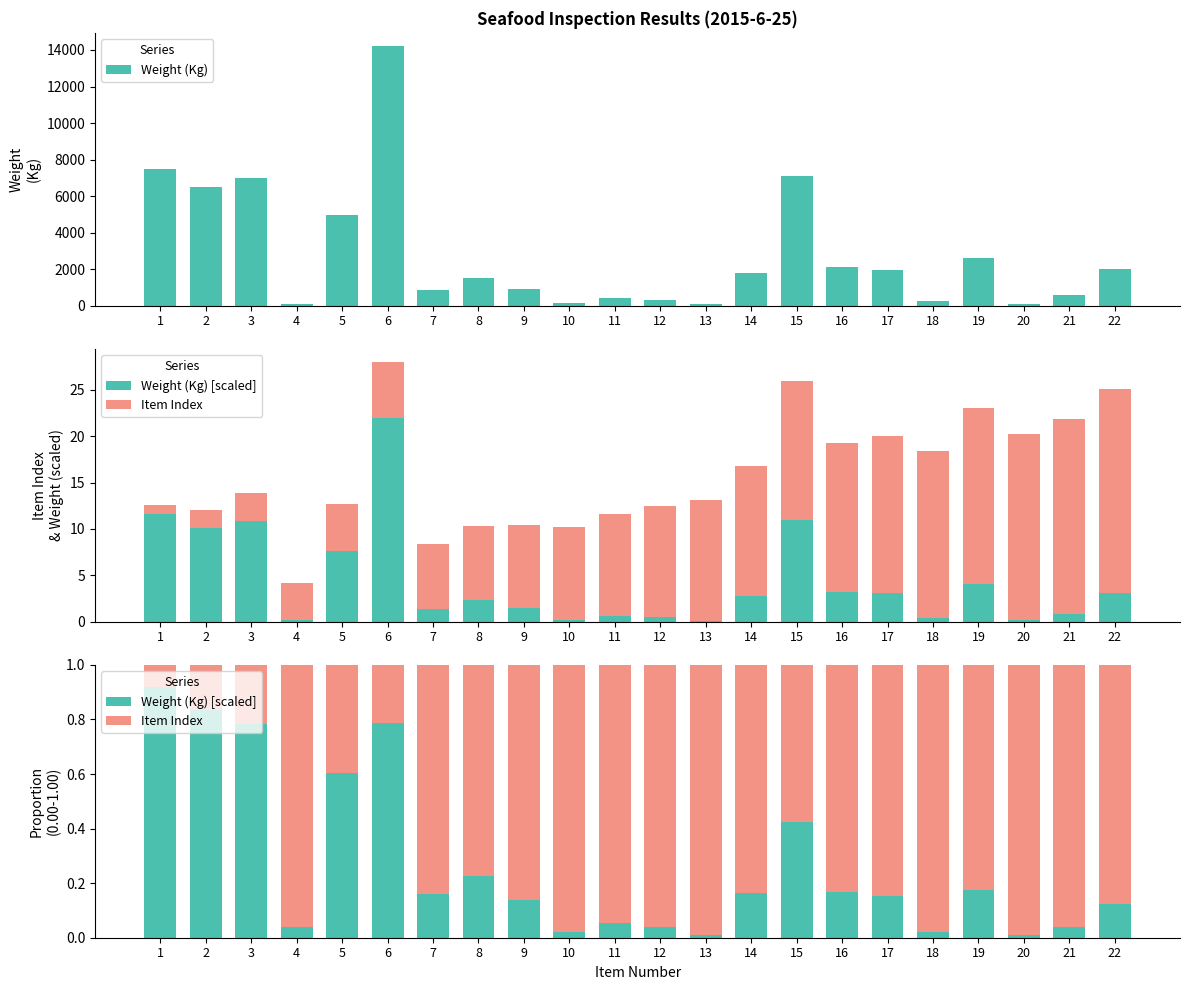

What is the highest value of the Weight (Kg) series?

14227